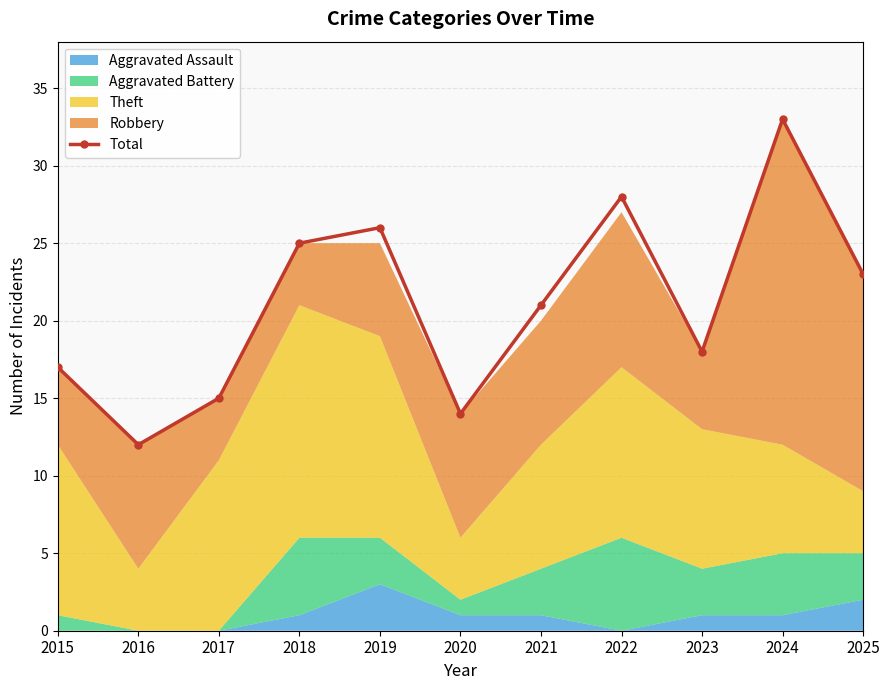

How many values are below 21?

5